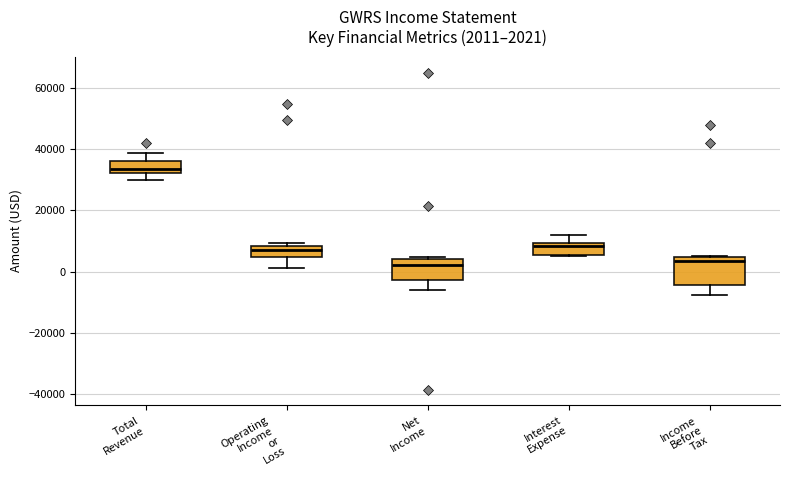

Comparing the boxes themselves (not the whiskers), which one is the tallest?

Income Before Tax